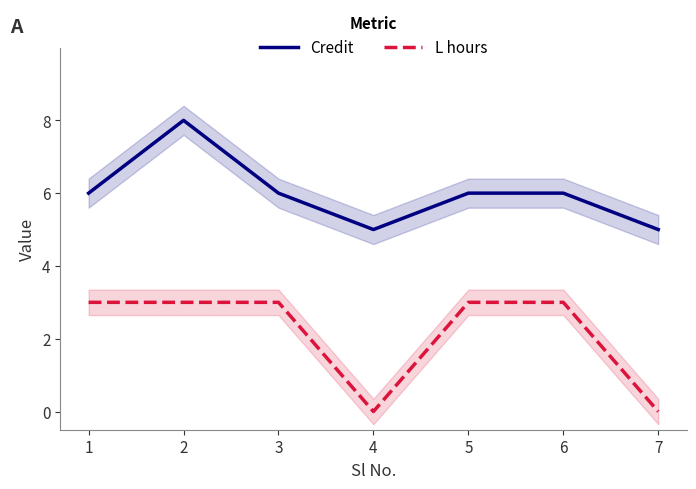

List the series in order of their peak value, highest first.

Credit, L hours